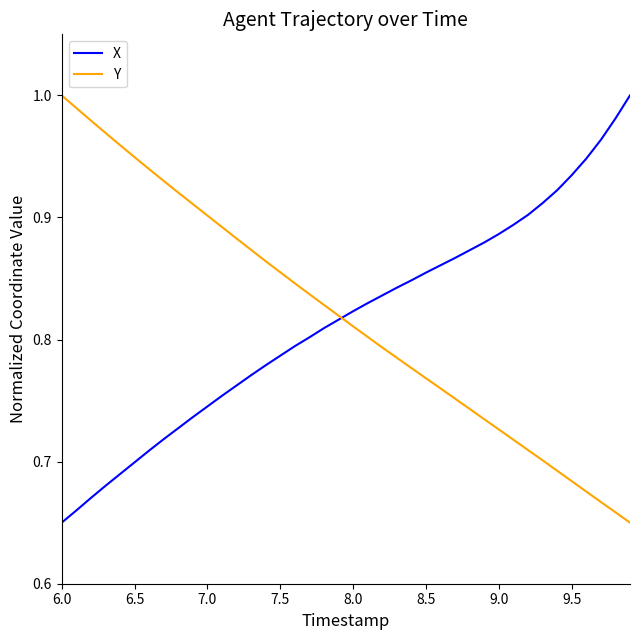

Does the chart display data point markers on the line(s)?

No